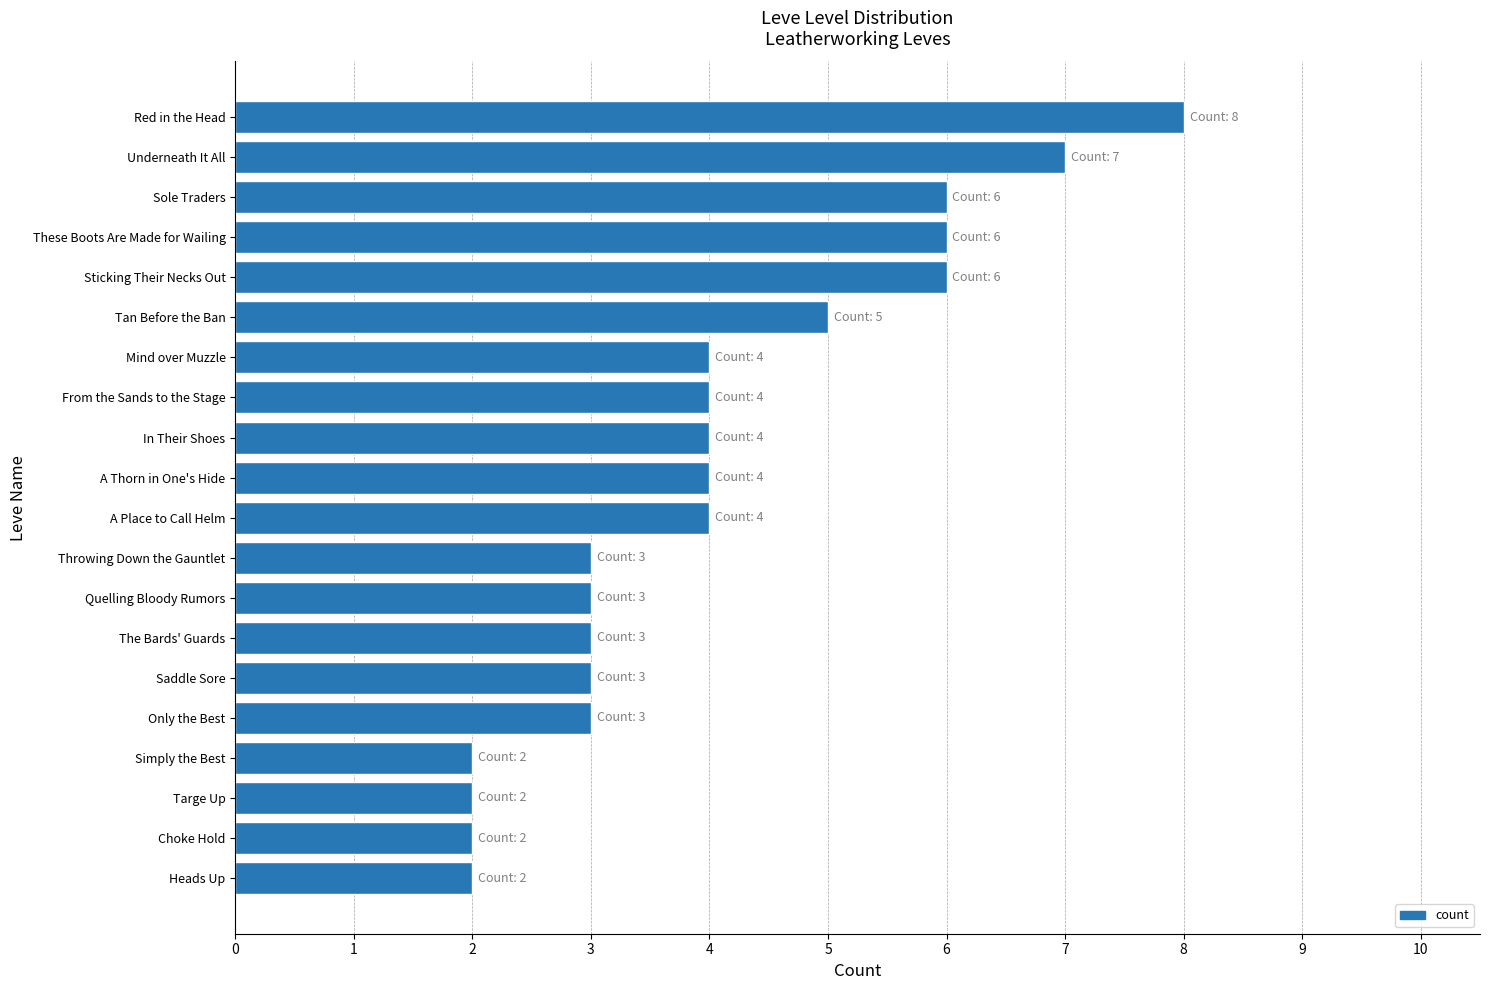

How many distinct data groups are displayed?

1